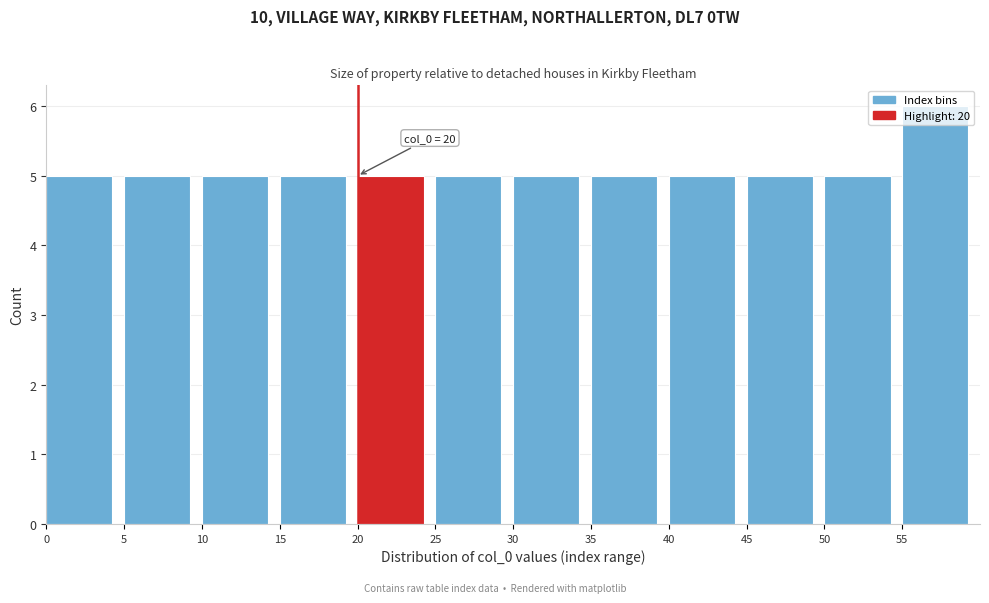

Which range on the x-axis has the tallest bar?

55 to 60